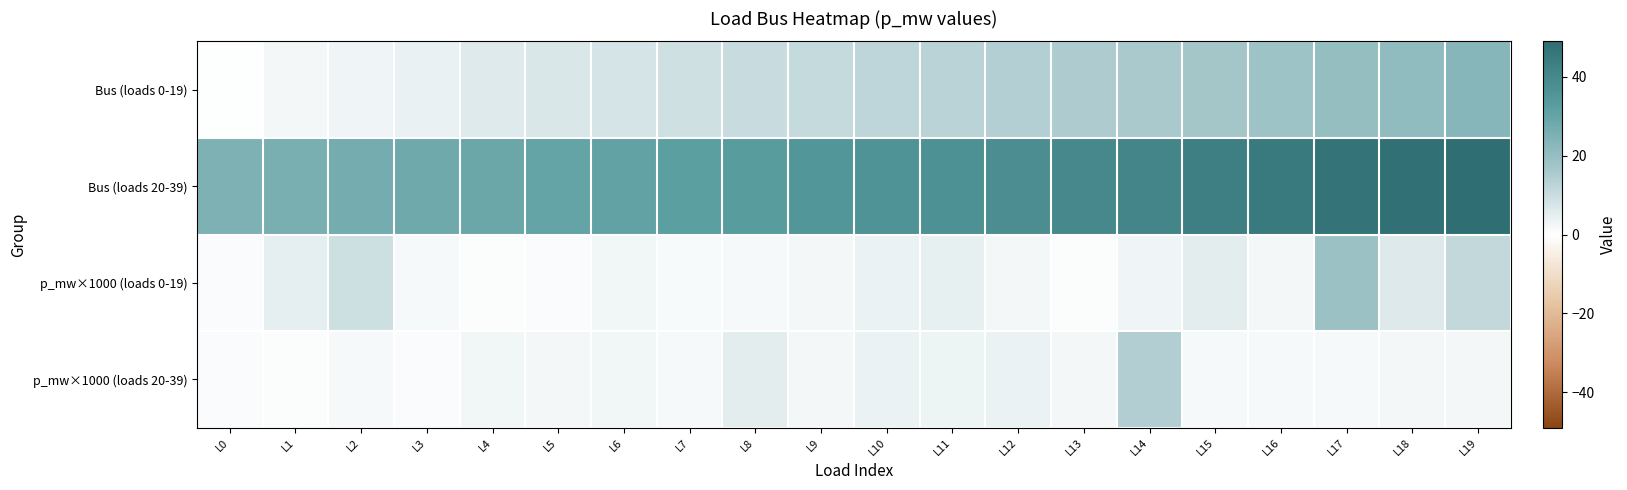

How many categories are shown in the chart?

20